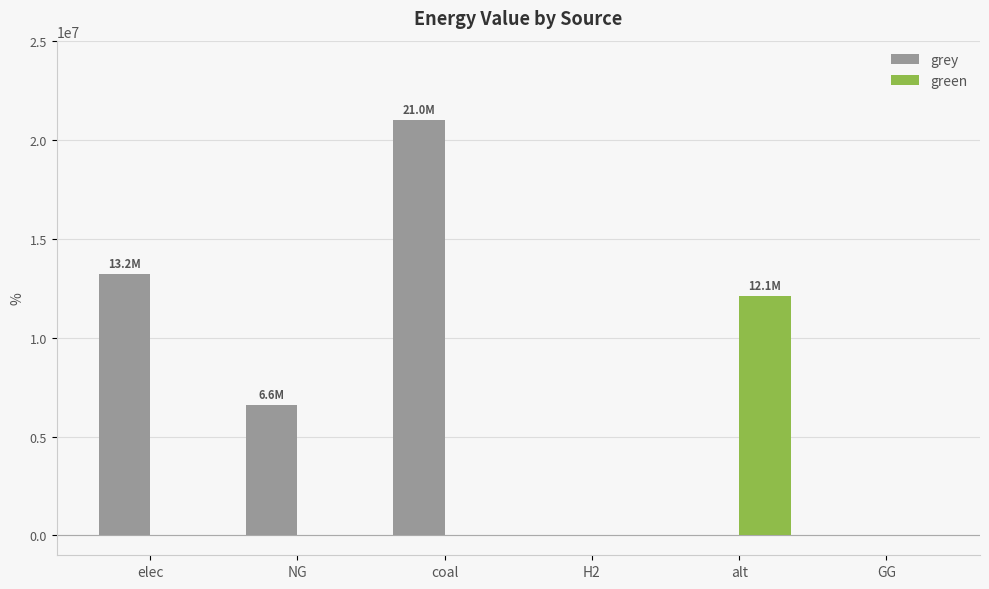

Is it true that grey equals 7006140.3 at GG?

False